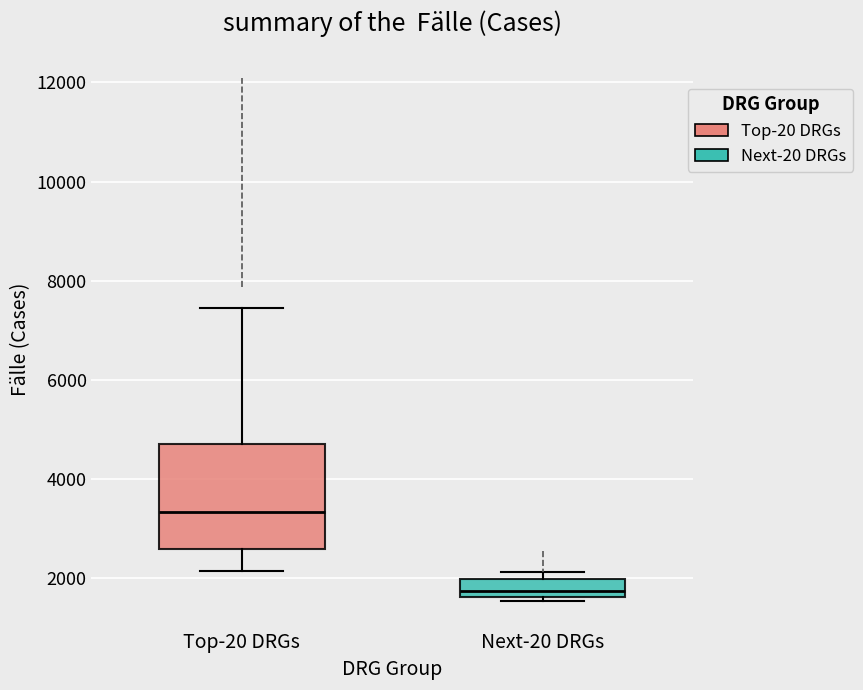

Which box has the highest median line?

Top-20 DRGs